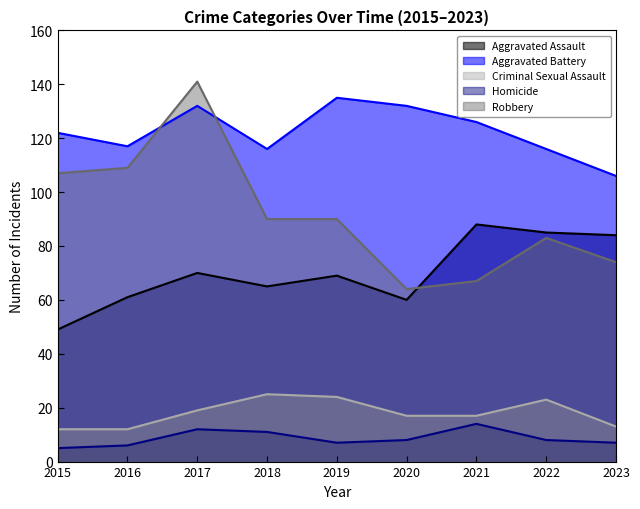

Which series has the largest range (max minus min)?

Robbery